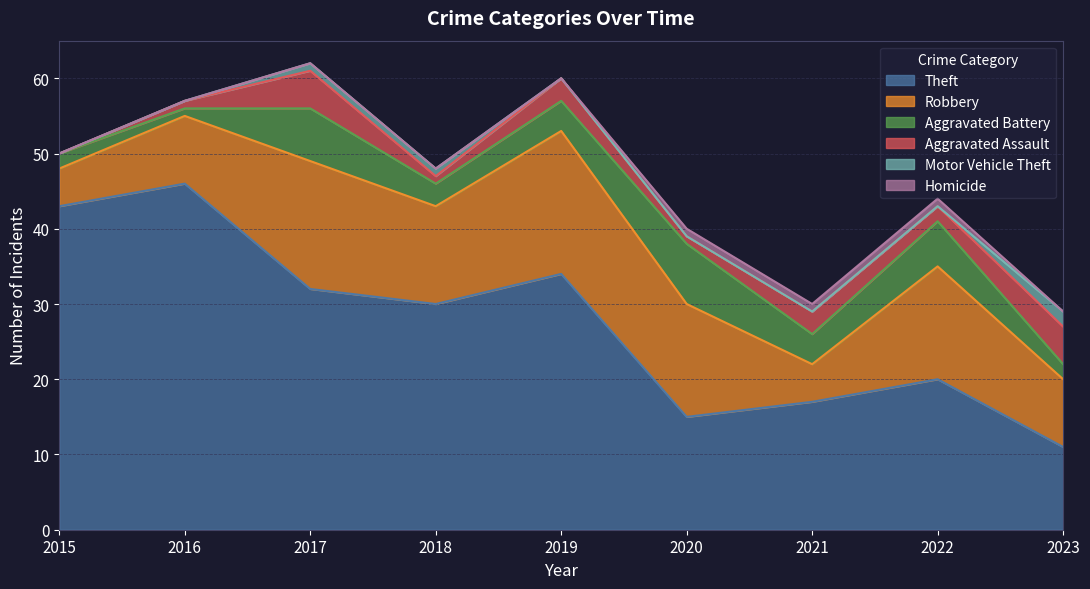

Is it true that Theft equals 72 at 2015?

False